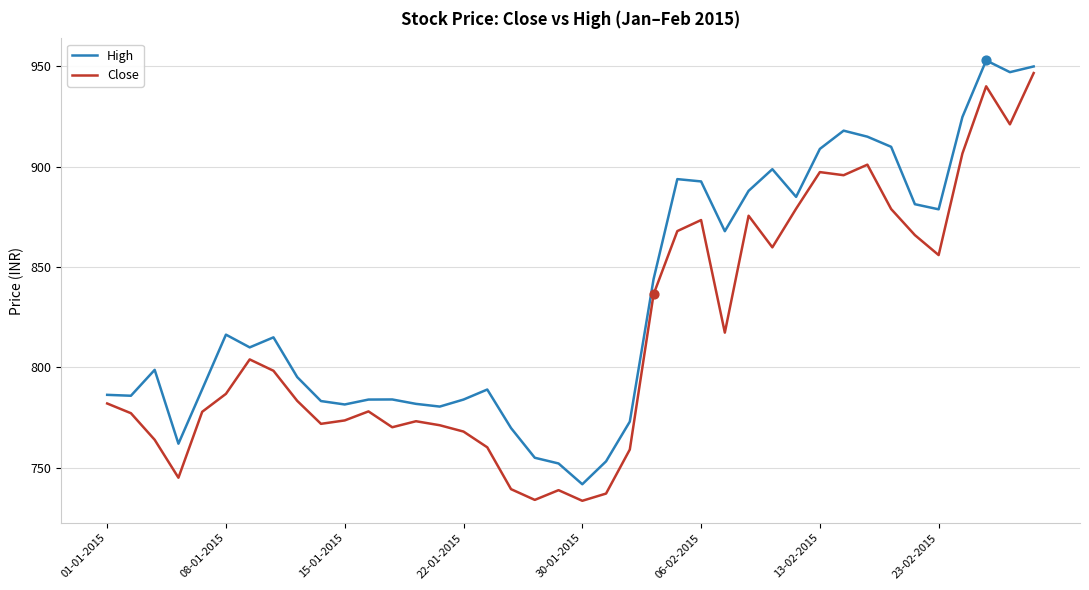

Which series has the widest spread of values?

Close